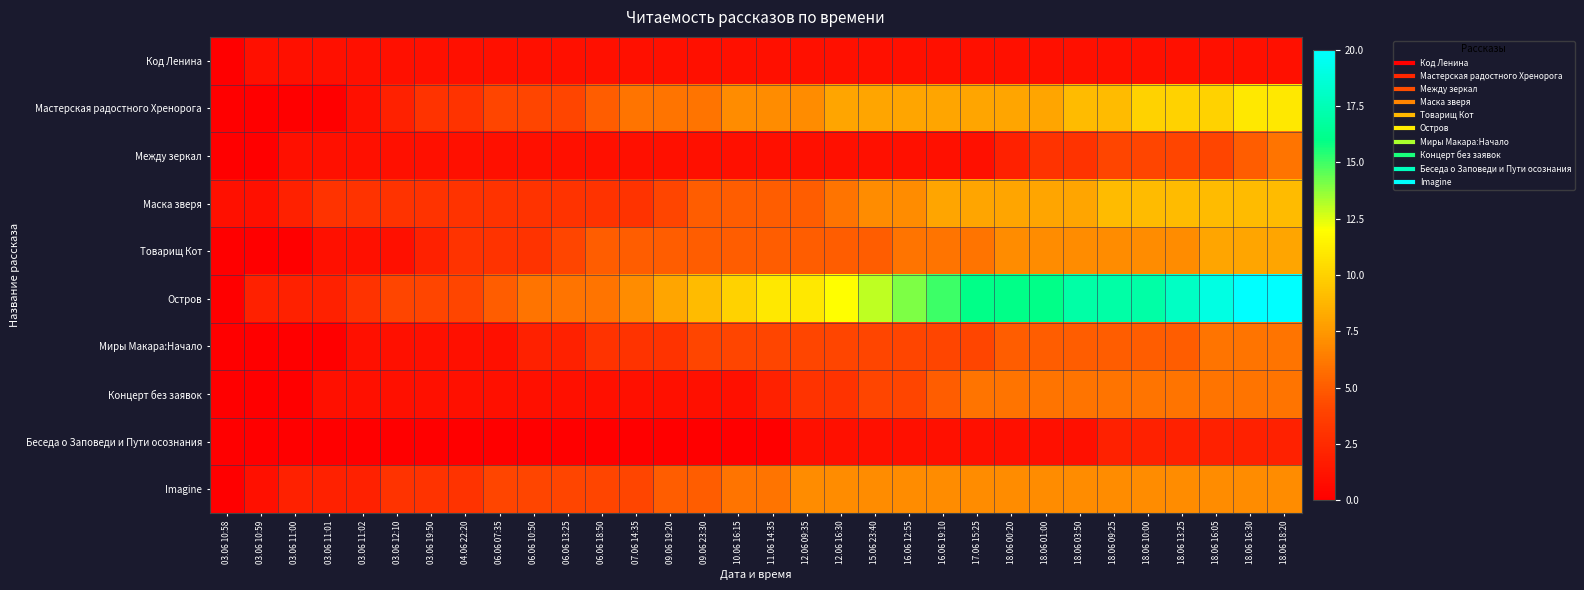

Between 18.06 10:00 and 03.06 12:10, which is larger?

18.06 10:00